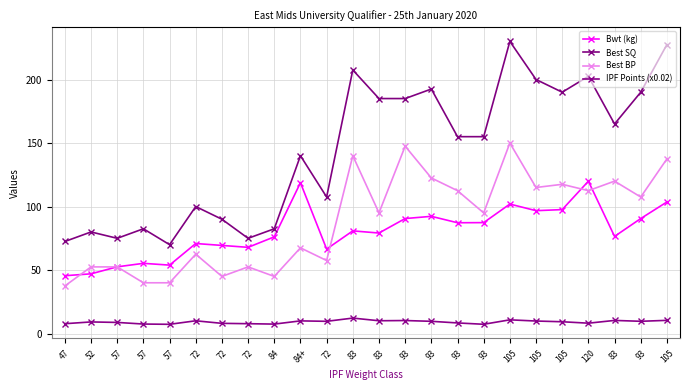

Does the chart display data point markers on the line(s)?

Yes